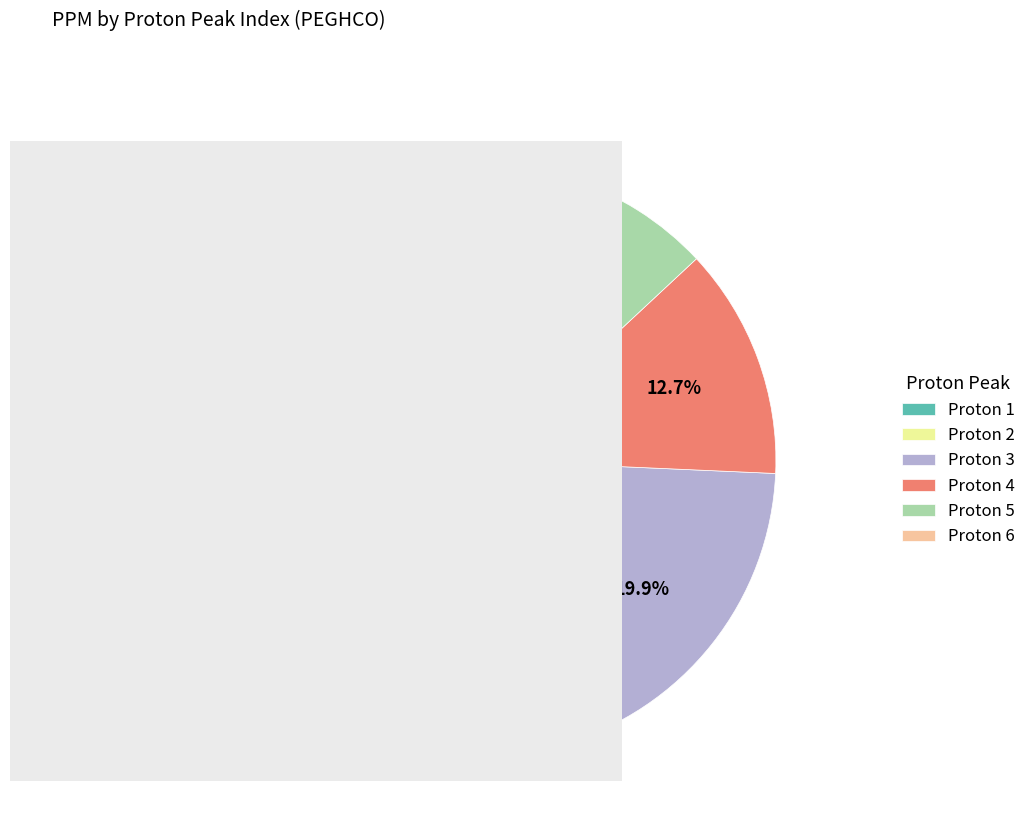

Is there any slice that represents more than half of the pie?

No